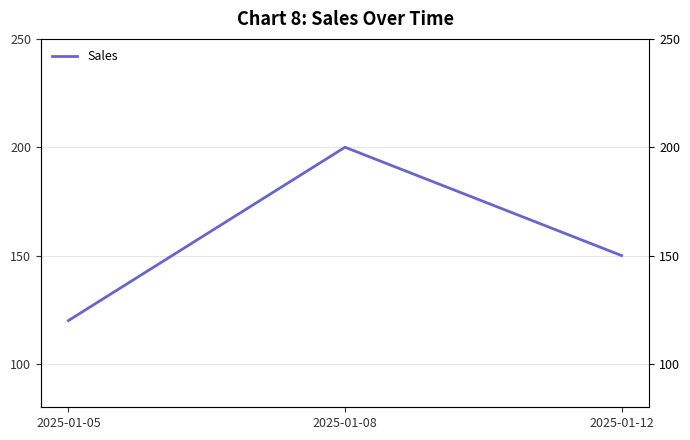

What is the difference between the maximum and minimum values?

80